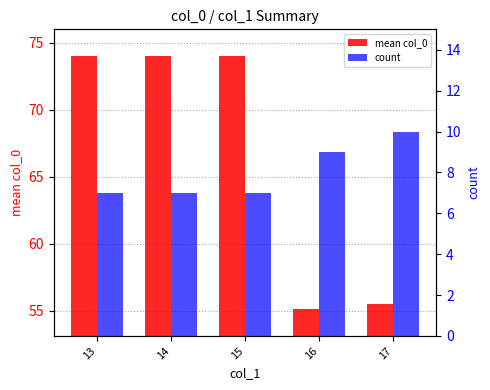

Count the number of data series in this chart.

2